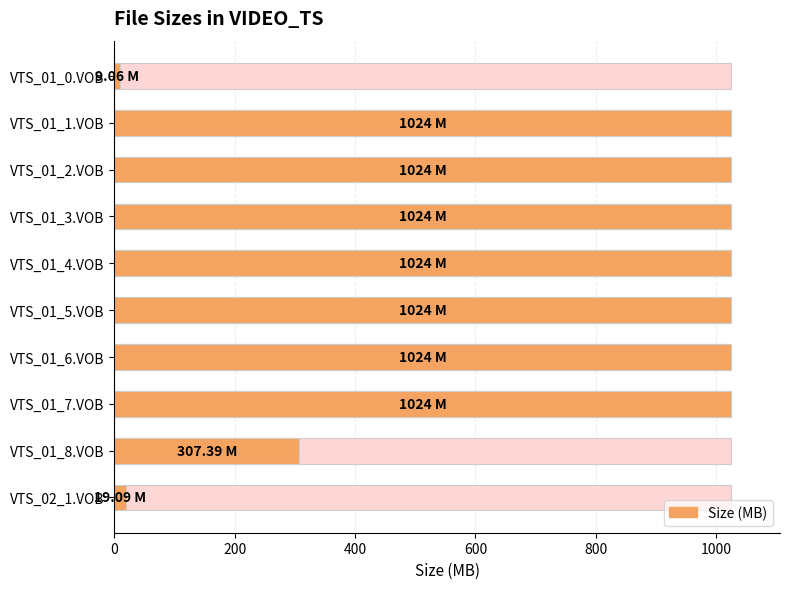

How many data points does each series have?

10